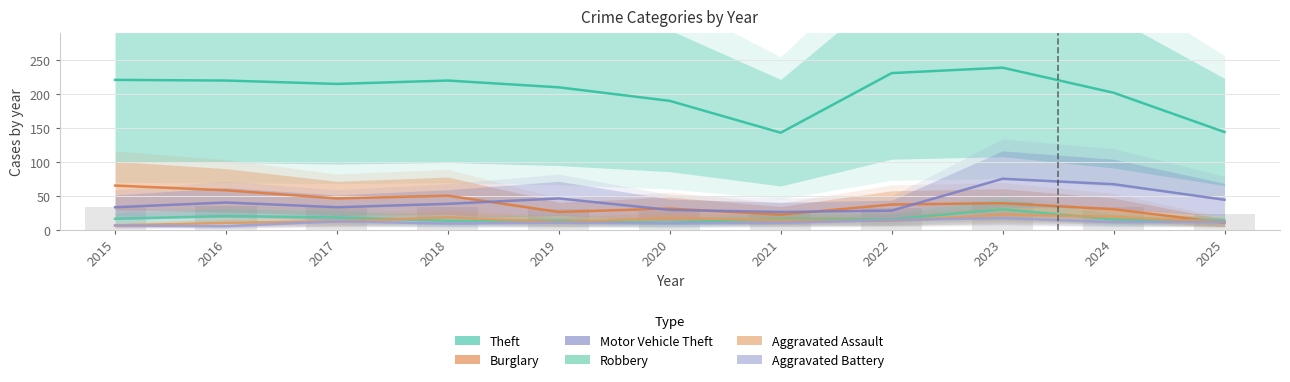

Between 2016 and 2018, which series saw the biggest shift?

Burglary